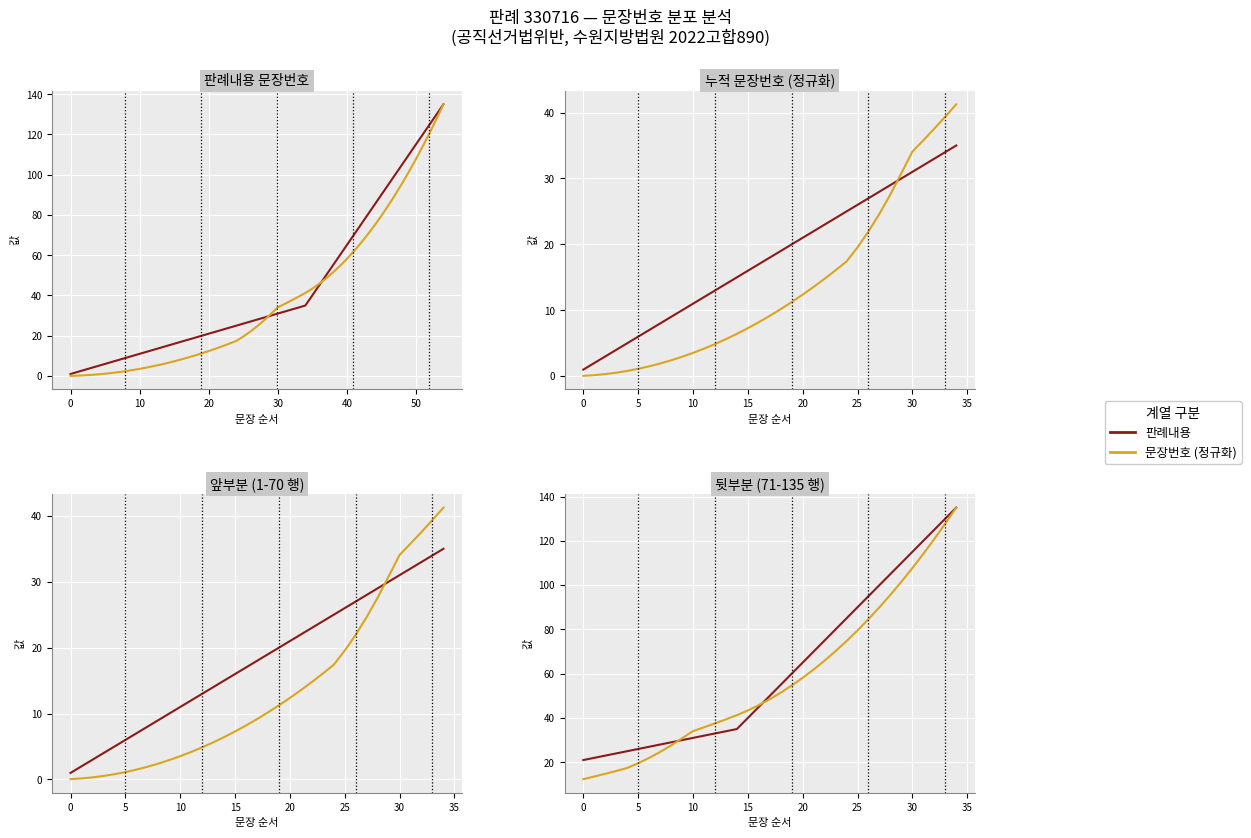

Which has a higher value, 17 or 20?

20